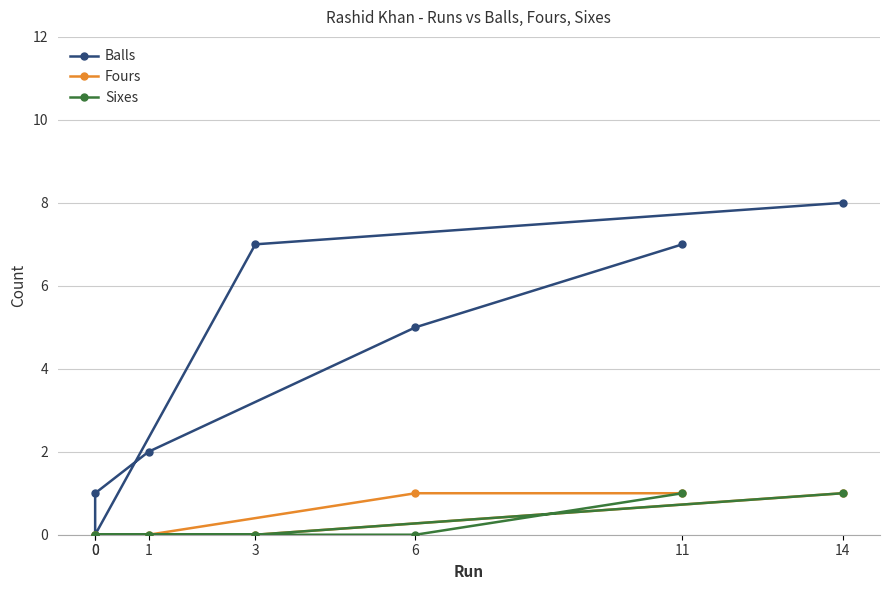

At which category does the chart reach its peak across all series?

14